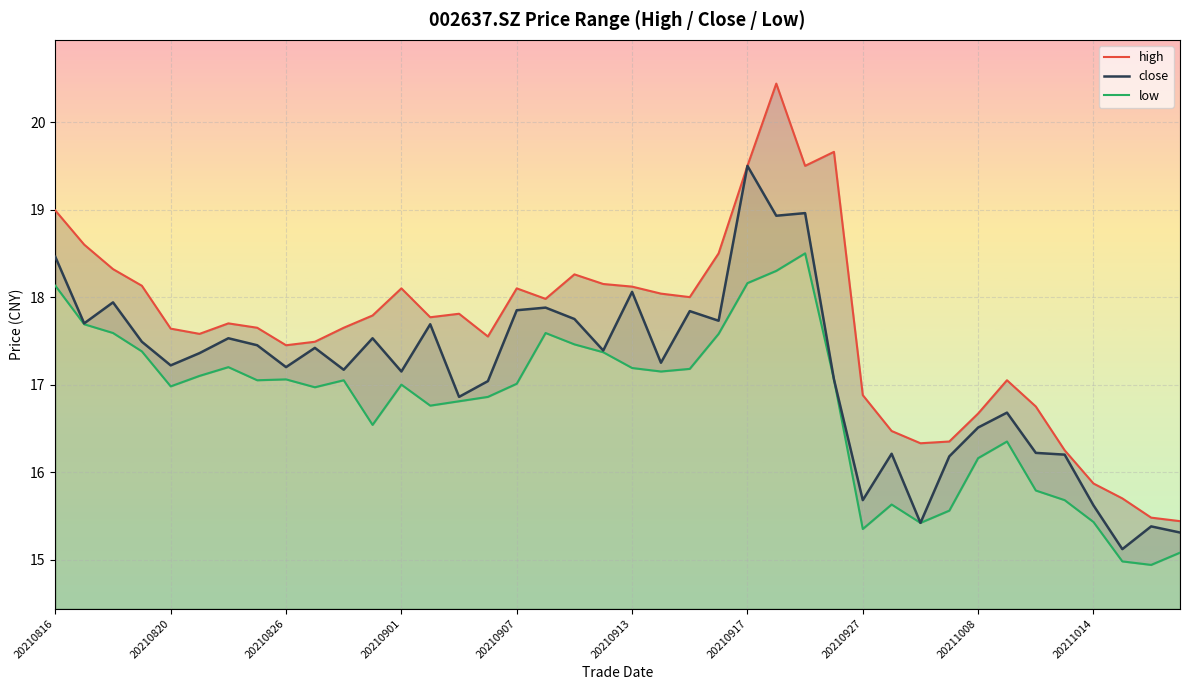

The close series shows 10.6 at 35. True or false?

False